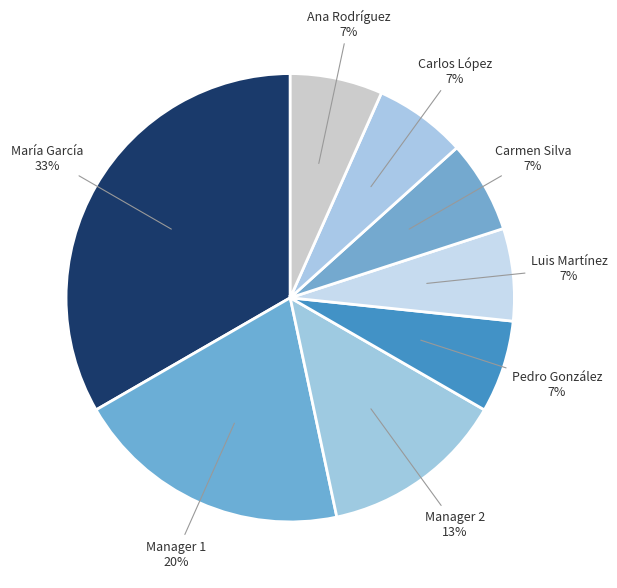

Count the number of slices in the pie.

8